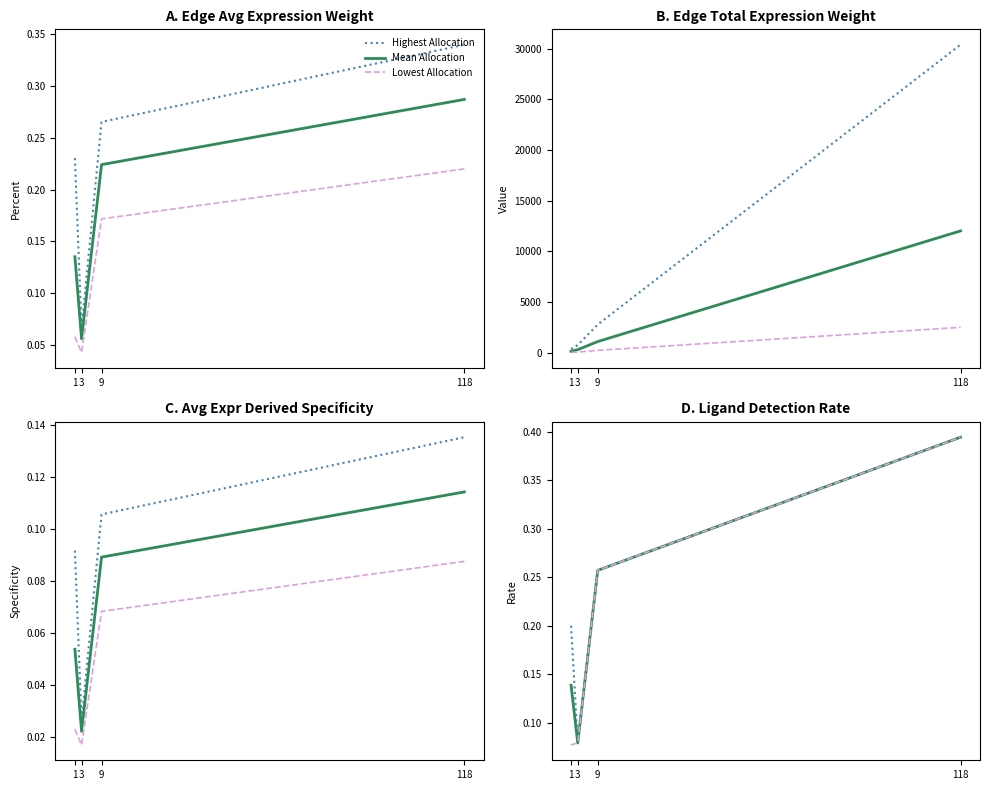

What is the sum of all Lowest Allocation values?

0.8